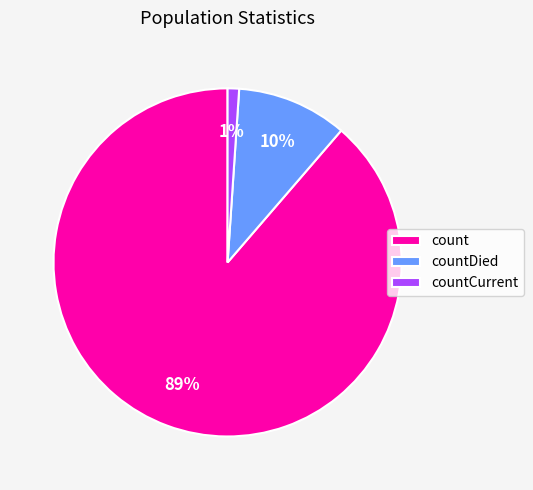

To the nearest percent, what percentage of the pie is countCurrent?

1%